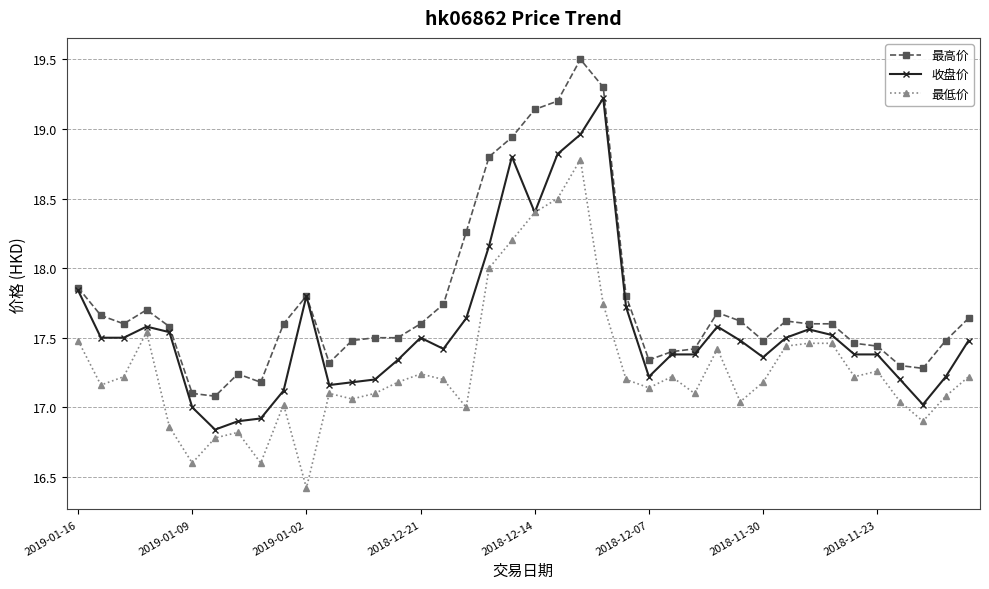

At how many categories does at least one series exceed 16?

40